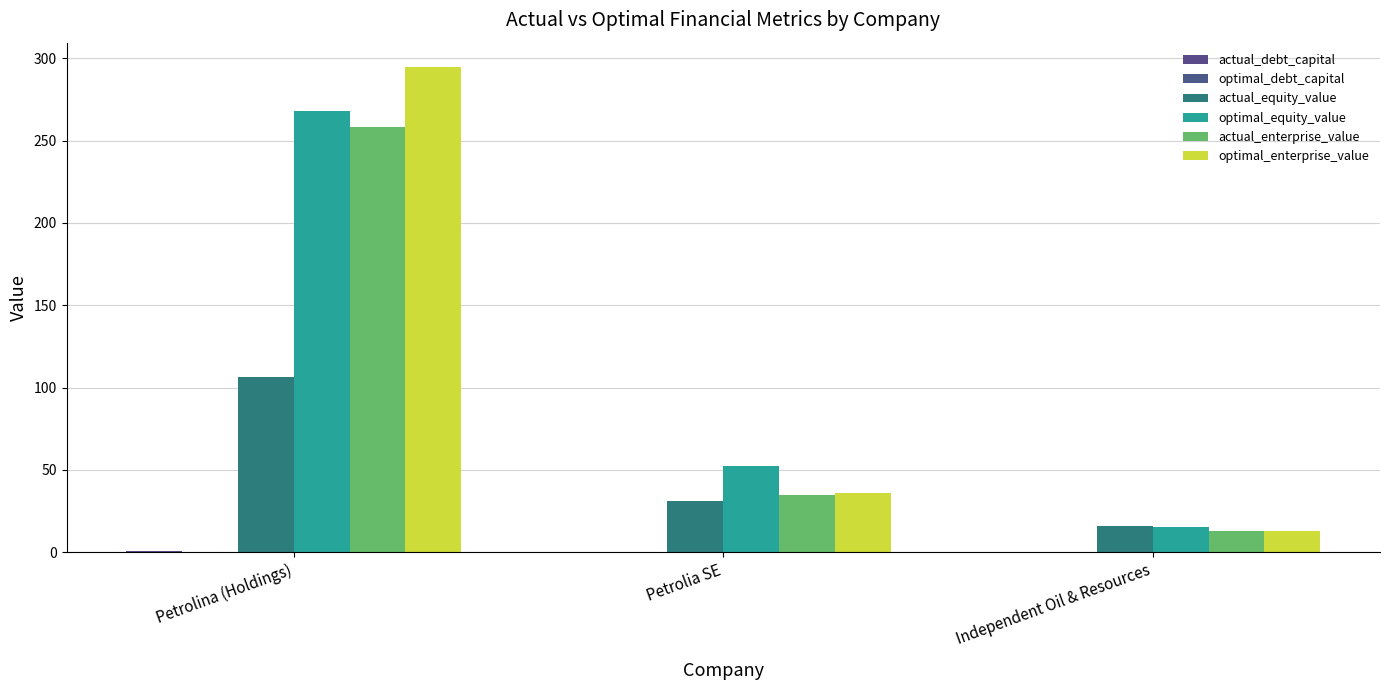

Reading right to left, what are all the values shown in this chart?

actual_debt_capital: Independent Oil & Resources=0.0	Petrolia SE=0.4	Petrolina (Holdings)=0.6
optimal_debt_capital: Independent Oil & Resources=0.1	Petrolia SE=0.0	Petrolina (Holdings)=0.1
actual_equity_value: Independent Oil & Resources=16.2	Petrolia SE=31.2	Petrolina (Holdings)=106.5
optimal_equity_value: Independent Oil & Resources=15.4	Petrolia SE=52.5	Petrolina (Holdings)=267.8
actual_enterprise_value: Independent Oil & Resources=13.0	Petrolia SE=34.7	Petrolina (Holdings)=258.0
optimal_enterprise_value: Independent Oil & Resources=13.0	Petrolia SE=36.3	Petrolina (Holdings)=294.7